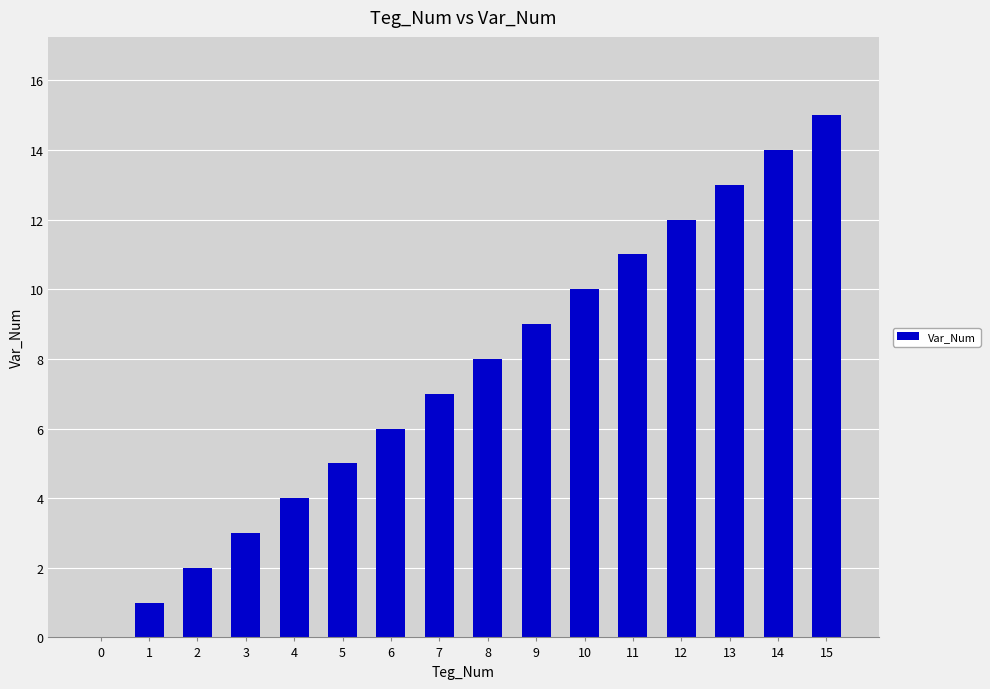

What is the difference between the values at 11 and 15?

4